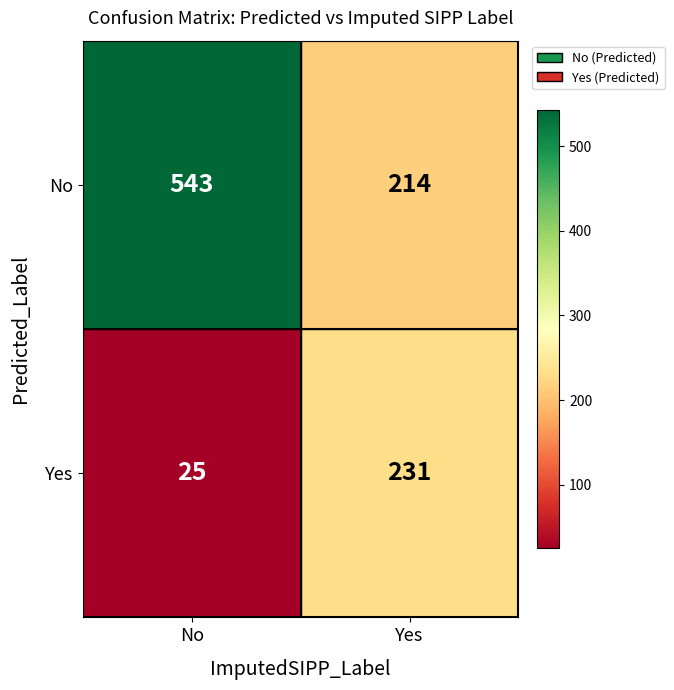

The No series shows 328 at Yes. True or false?

False